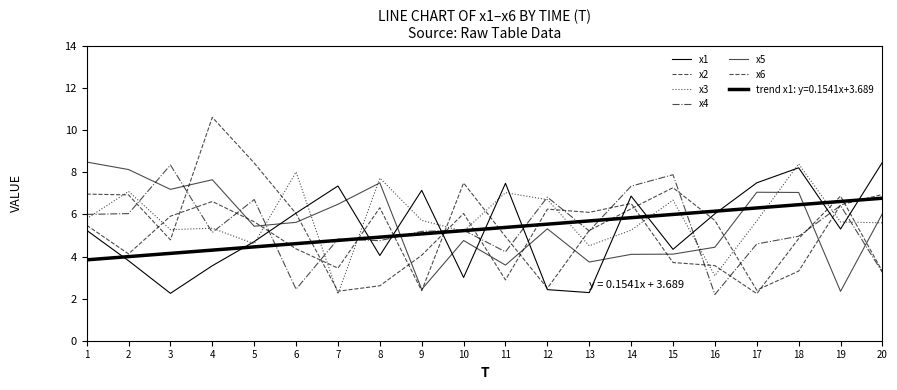

Which series changed the most between 19 and 20?

x5